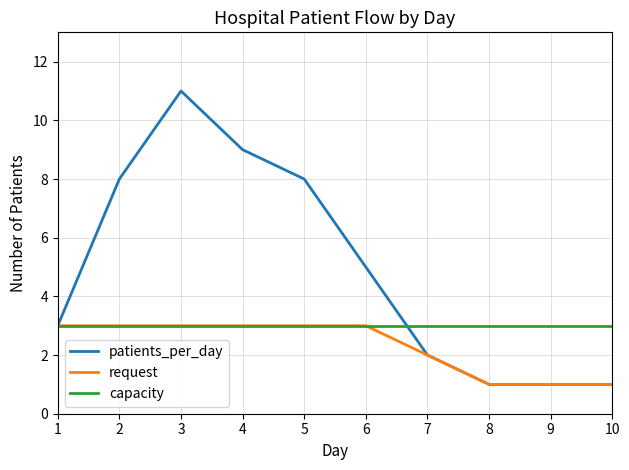

List the series in order of their overall mean, lowest first.

request, capacity, patients_per_day